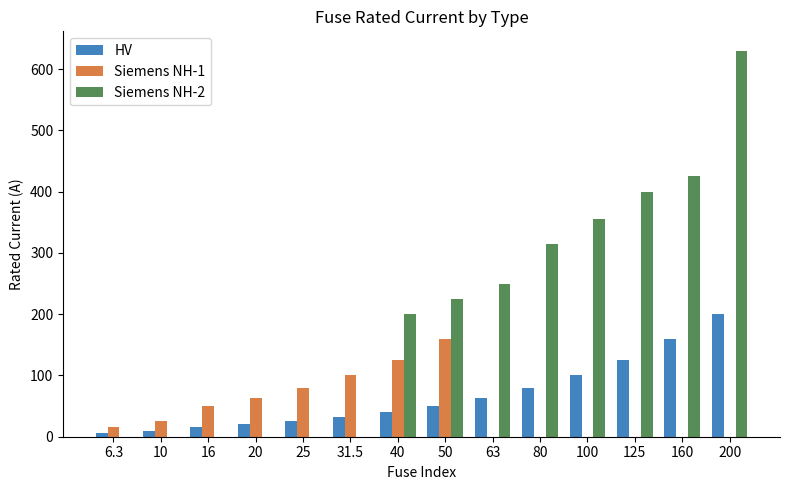

What is the difference between the HV values at 80 and 25?

55.0